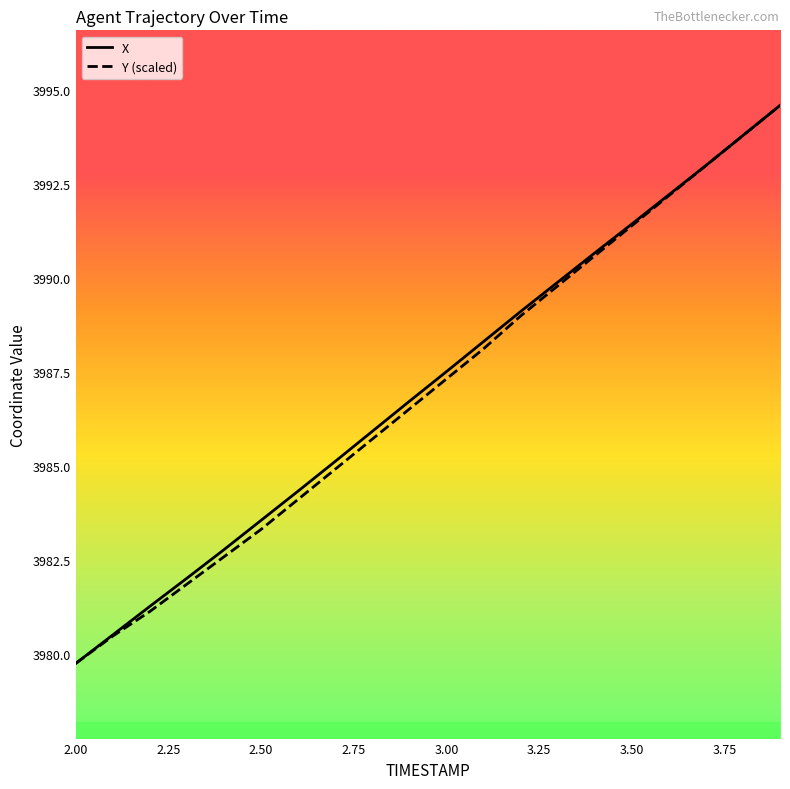

What is the maximum value for Y (scaled)?

3994.6